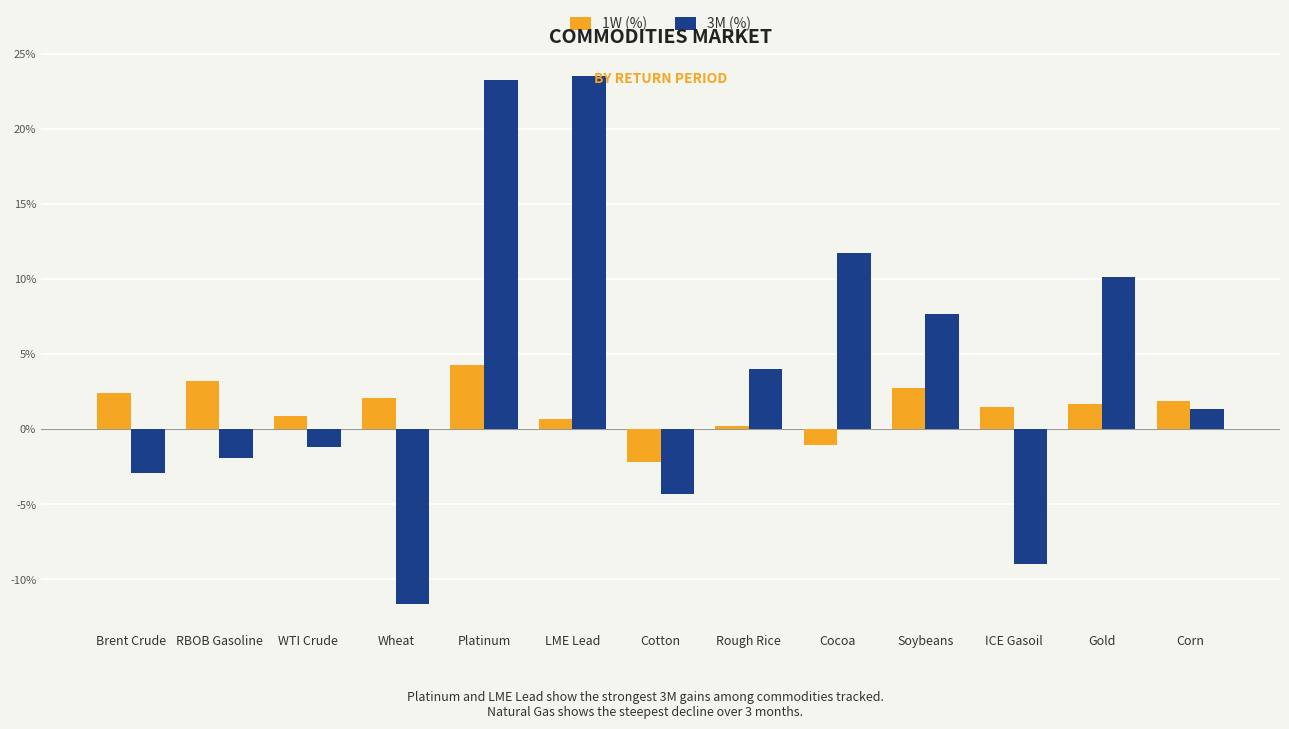

Are the bars grouped side by side (vs. stacked)?

Yes